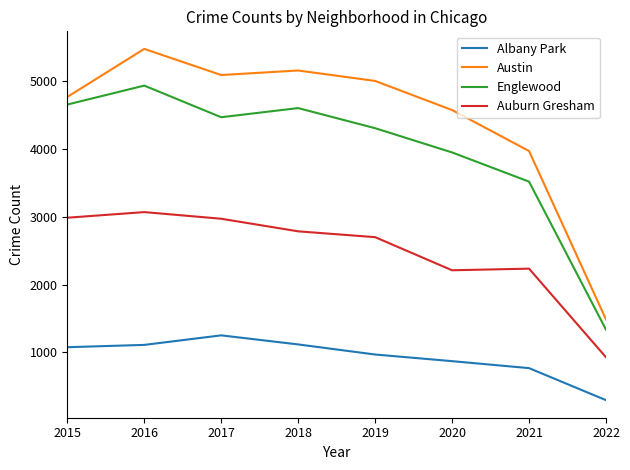

What is the difference between the Albany Park values at 2022 and 2018?

823